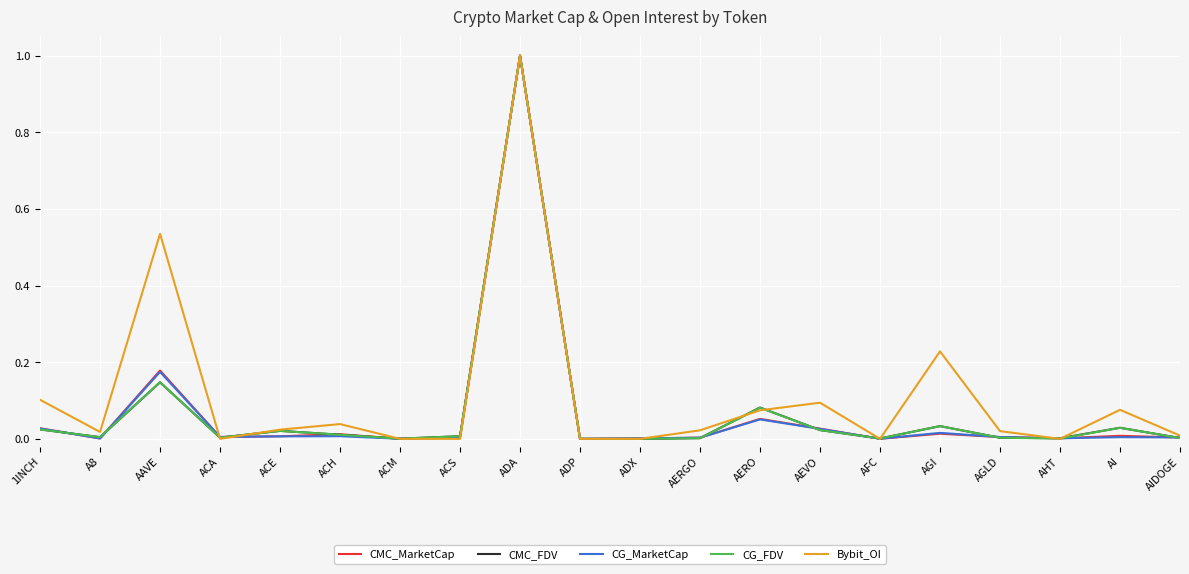

Is the value of Bybit_OI at AEVO greater than the value of CMC_FDV at AIDOGE?

Yes